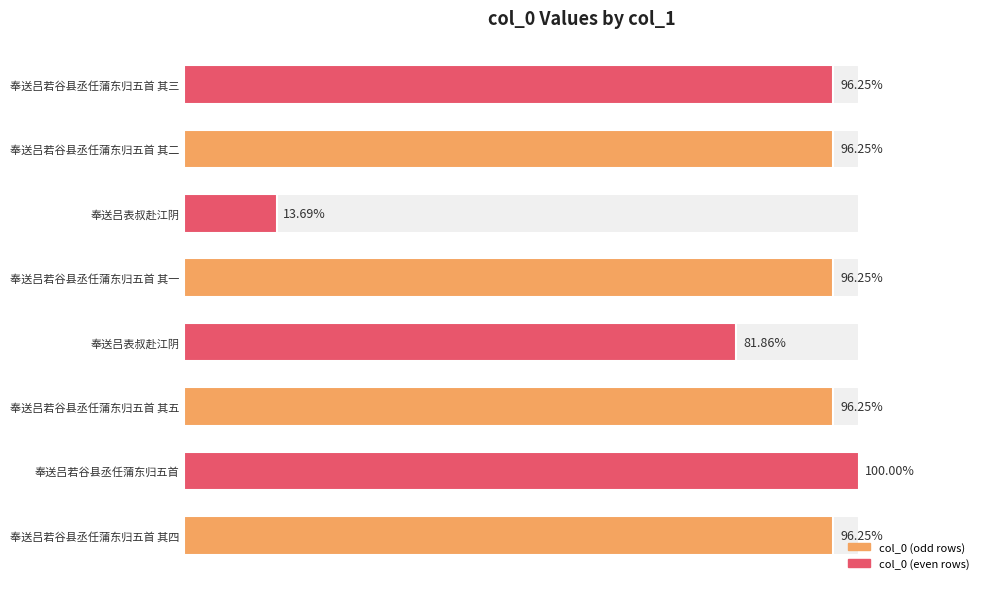

The chart shows a value of 1895111 at 奉送吕若谷县丞任蒲东归五首. True or false?

False